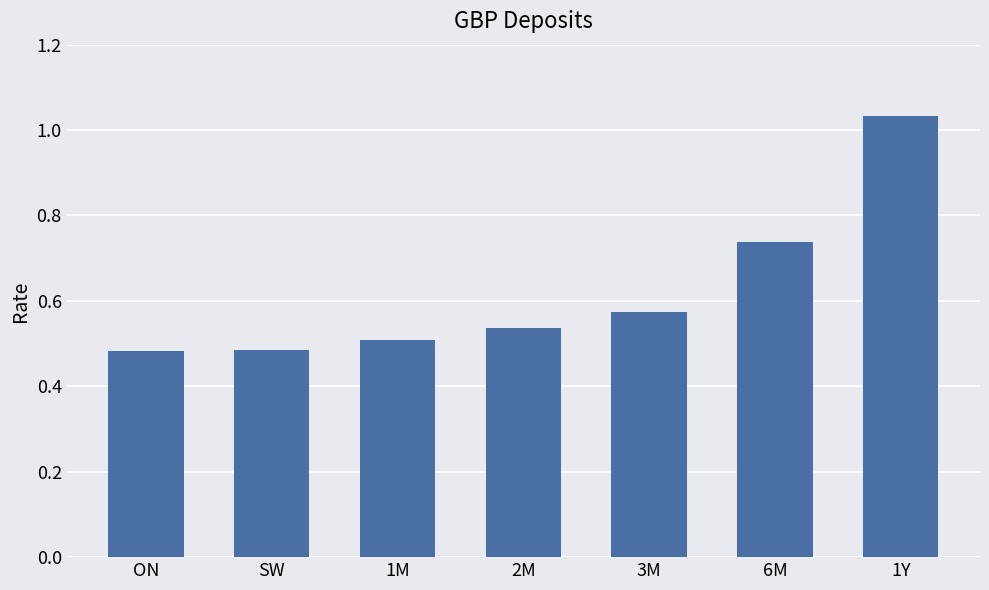

What is the difference between the second highest and second lowest values?

0.3